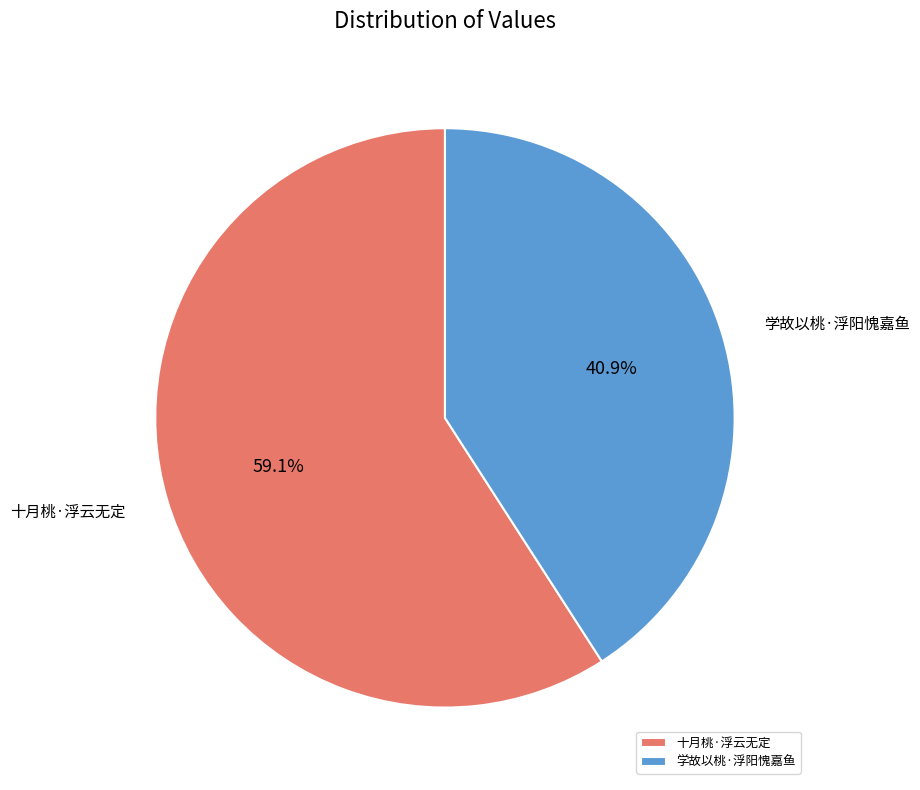

How many segments does this pie chart have?

2